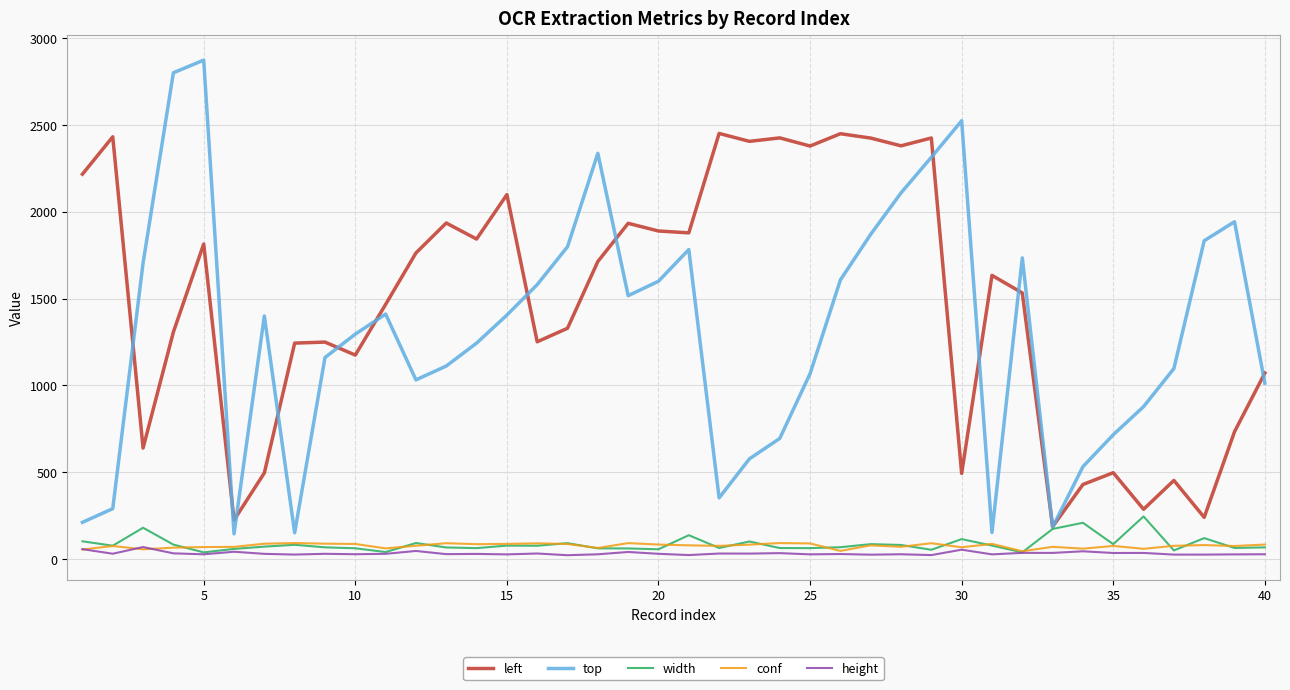

What is the greatest value displayed?

2873.0